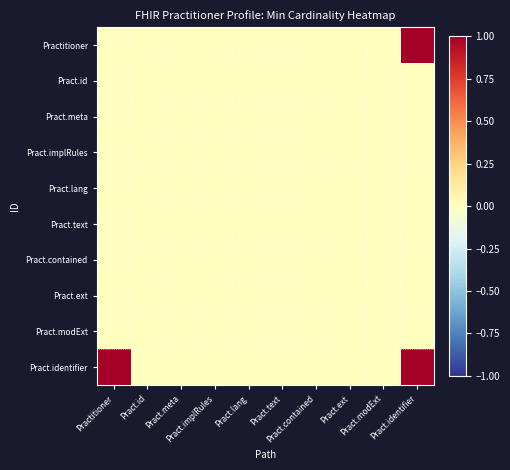

How many distinct data groups are displayed?

10